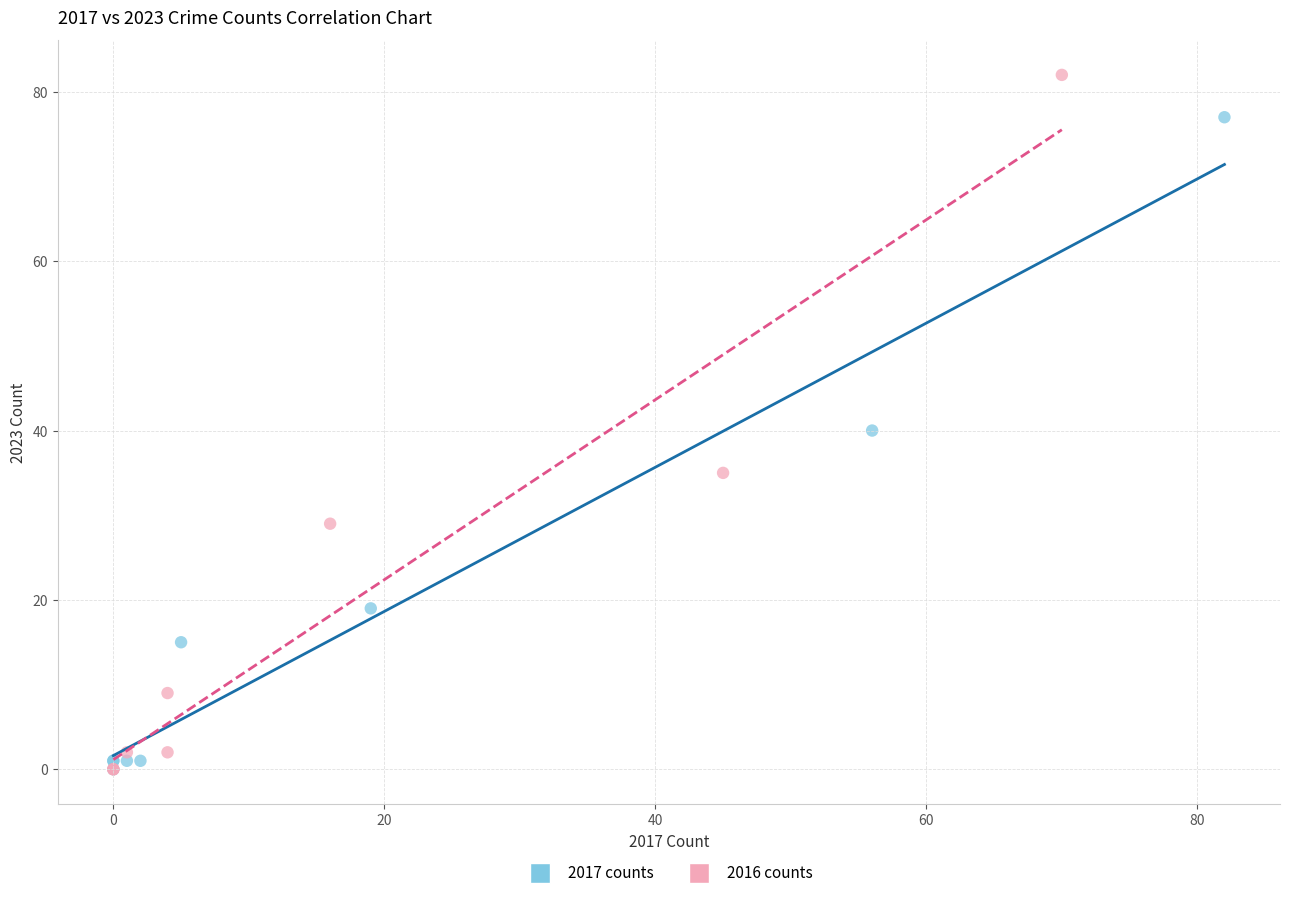

Which series has the largest Y range (max minus min)?

2016 counts